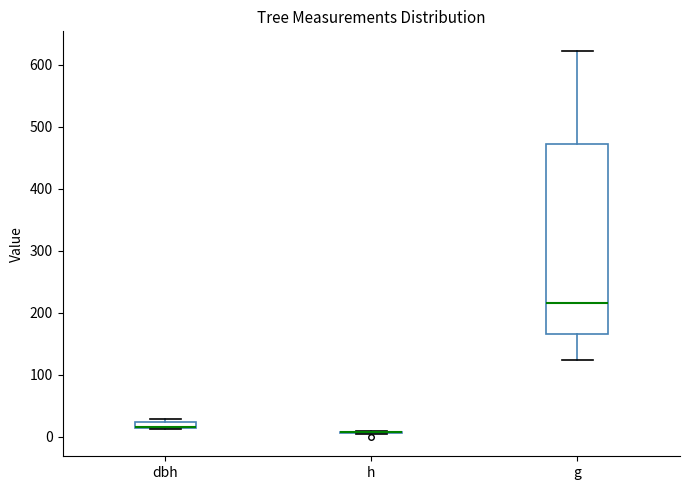

Comparing the boxes themselves (not the whiskers), which one is the tallest?

g